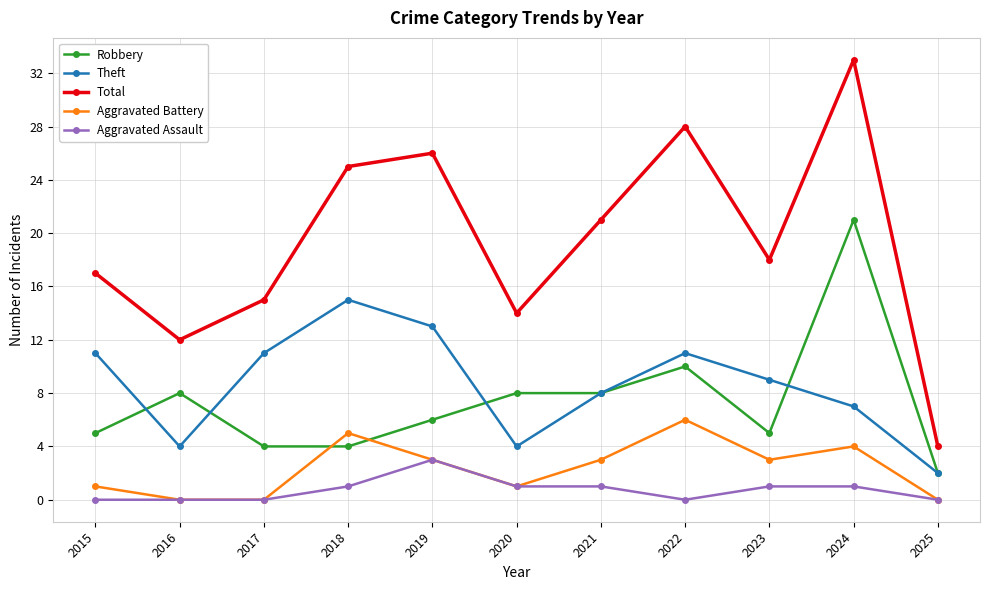

How many values in the Robbery series are below 6?

5